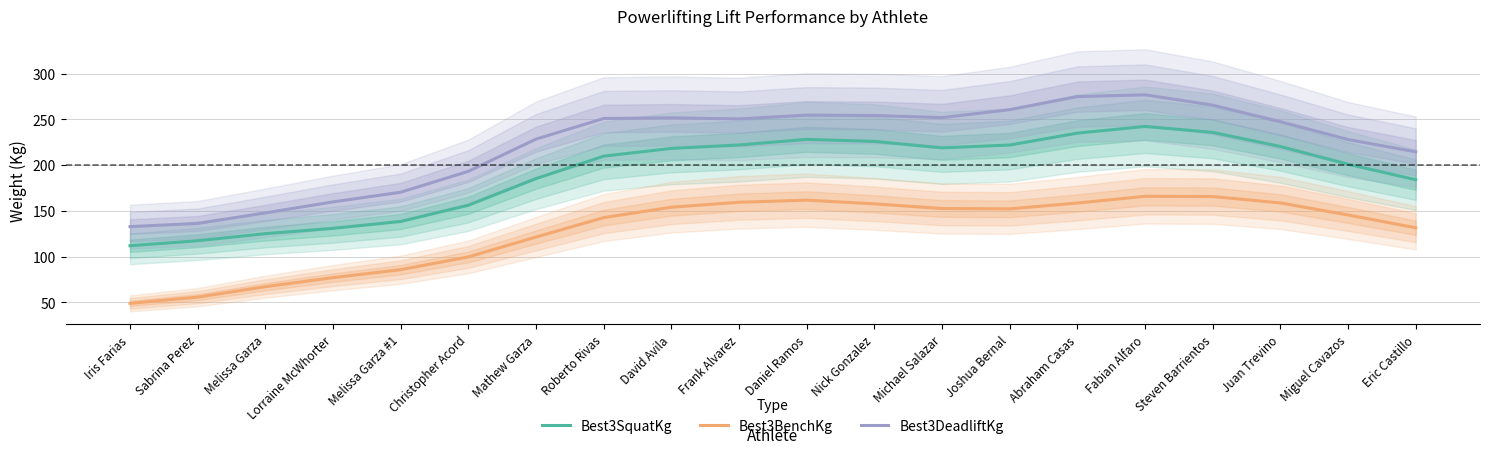

What is the approximate value of Best3BenchKg at Fabian Alfaro?

165.8